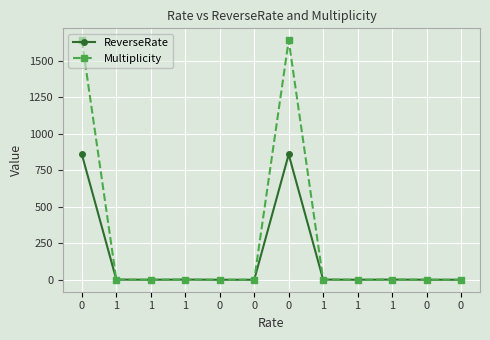

True or false: Multiplicity and ReverseRate intersect in this chart.

False